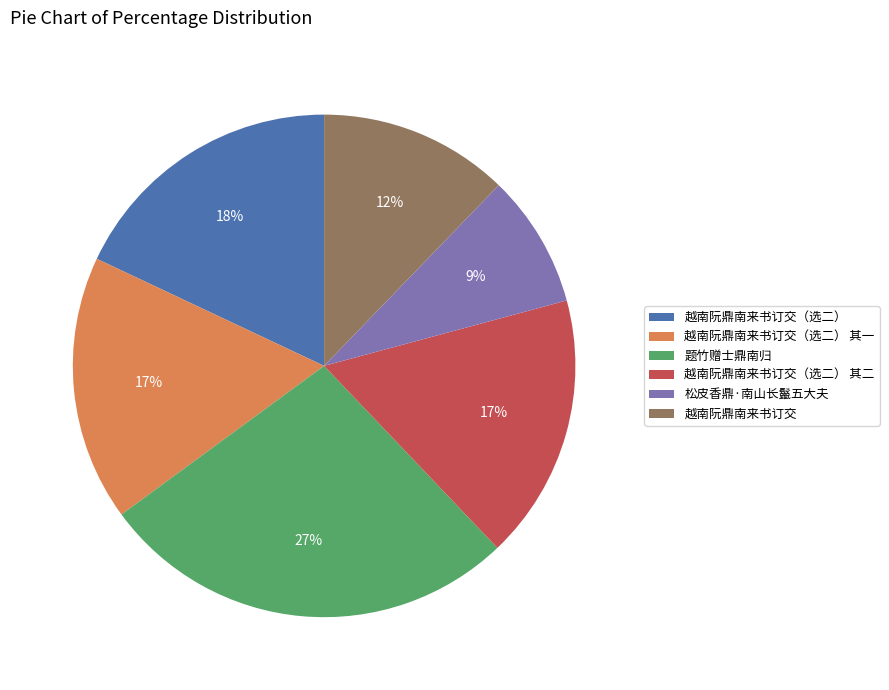

To the nearest percent, what percentage of the pie is 松皮香鼎·南山长鬣五大夫?

9%